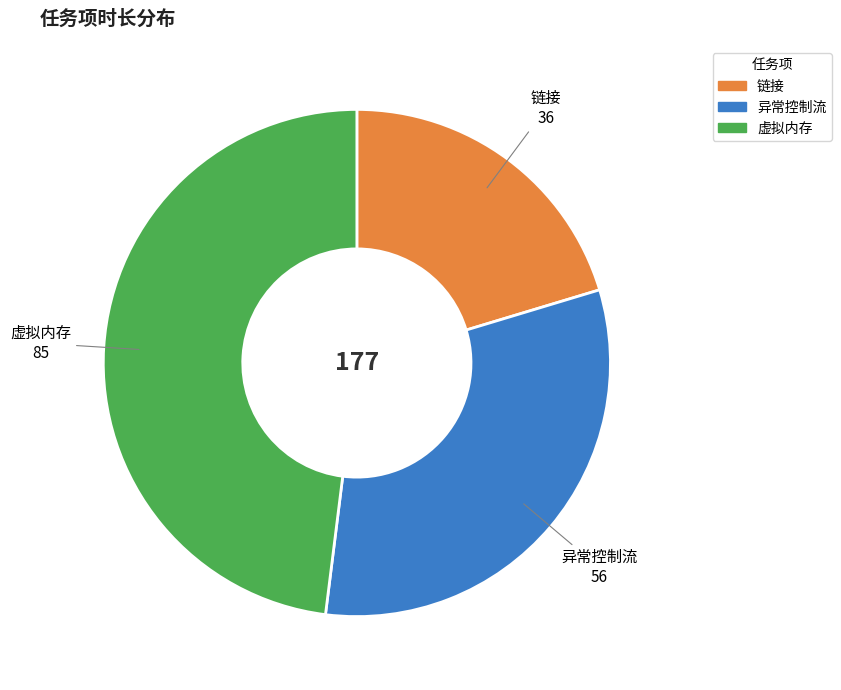

How many segments does this pie chart have?

3